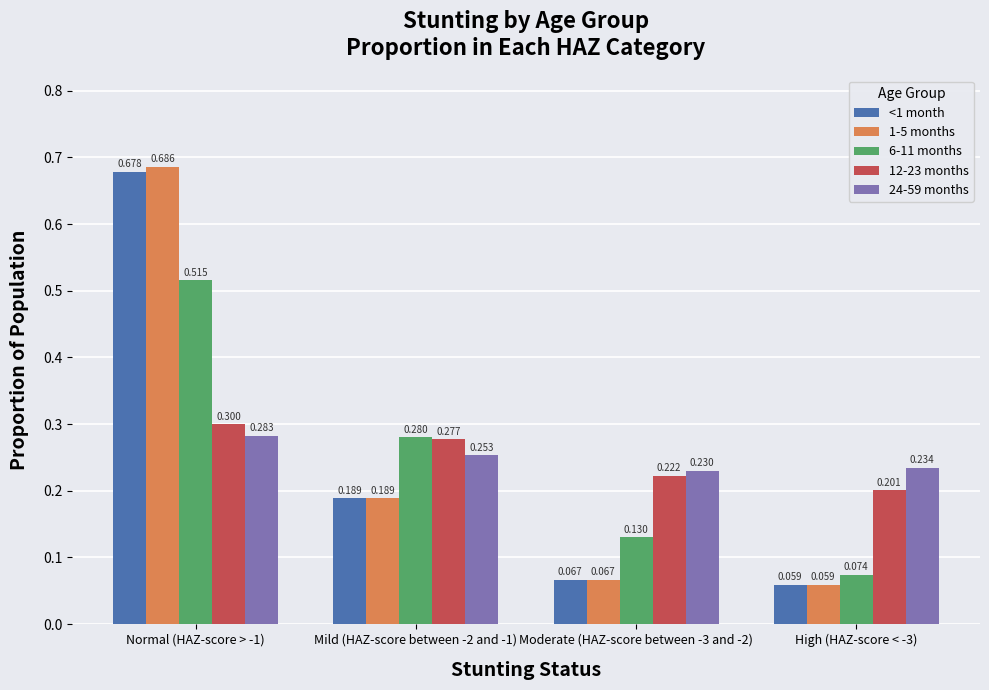

Is the value of 24-59 months at High (HAZ-score < -3) greater than the value of 12-23 months at High (HAZ-score < -3)?

Yes